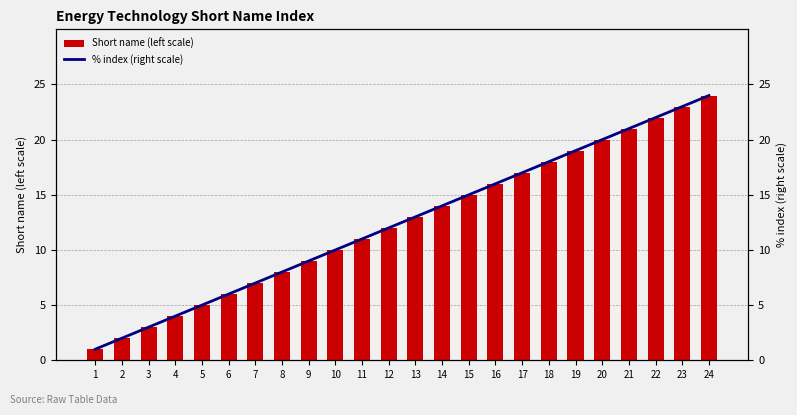

What is the value of the % index (right scale) bar at the 13th from the left?

13